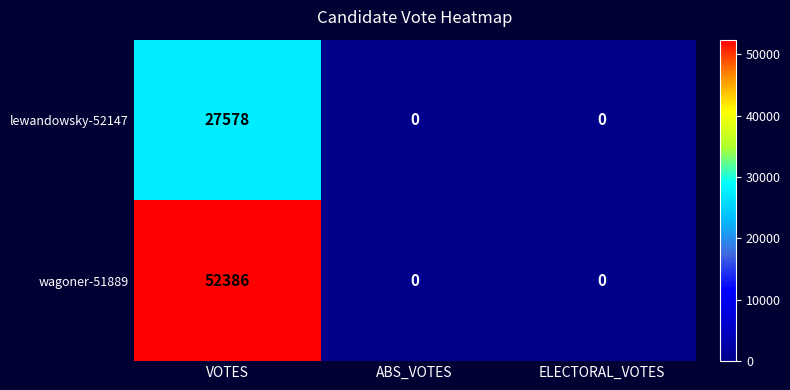

The wagoner-51889 series shows -22663 at ELECTORAL_VOTES. True or false?

False